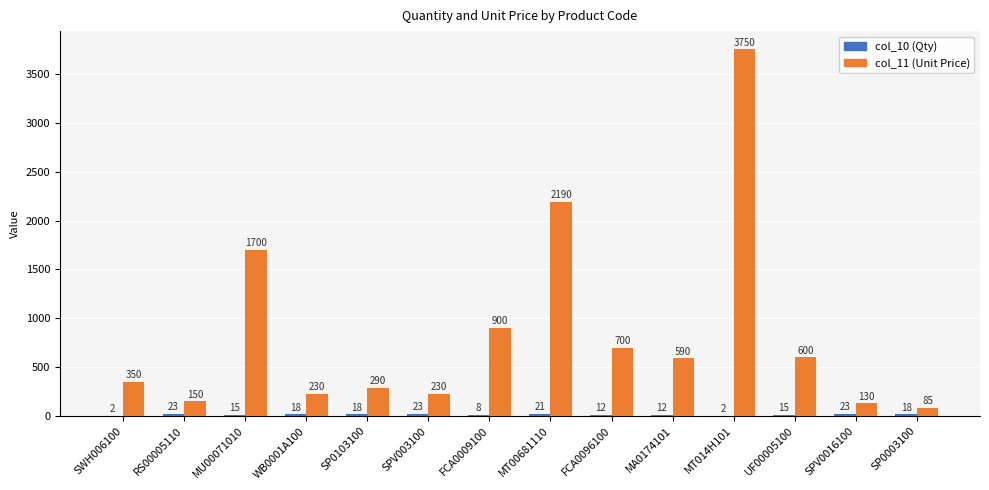

How many data points does each series have?

14